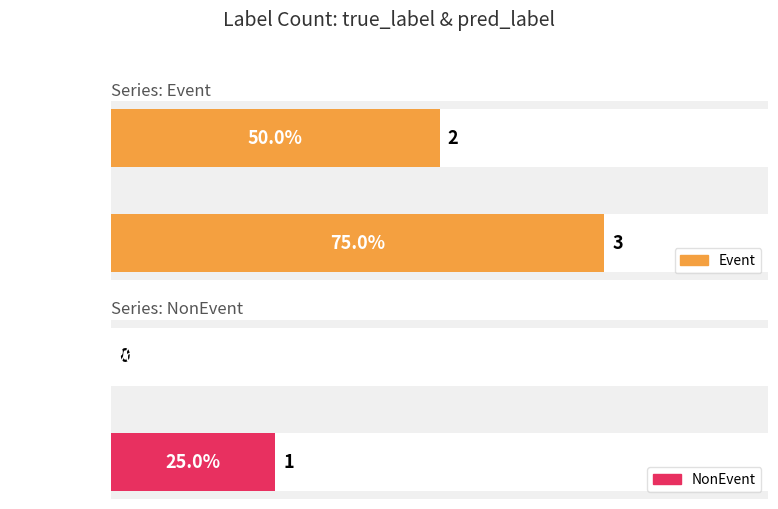

Where is Event nearest to the value 2?

pred_label